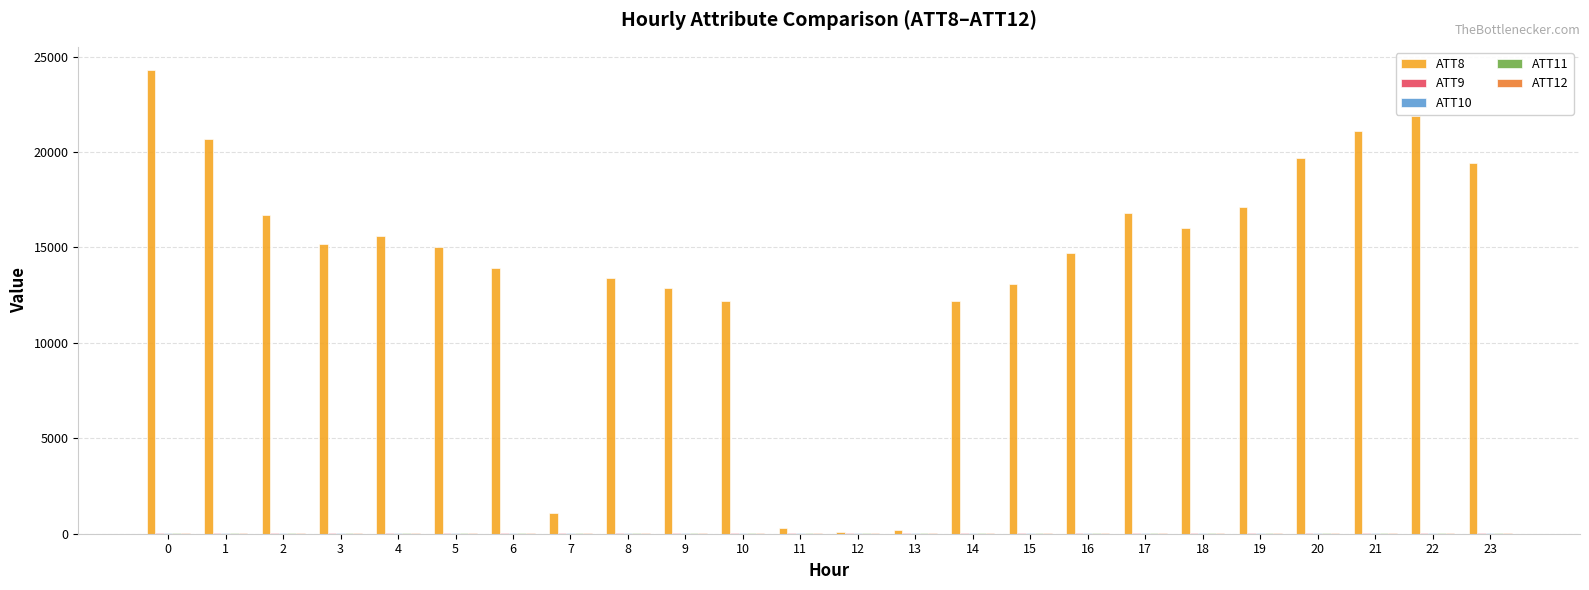

Which series has the largest total across all categories?

ATT8